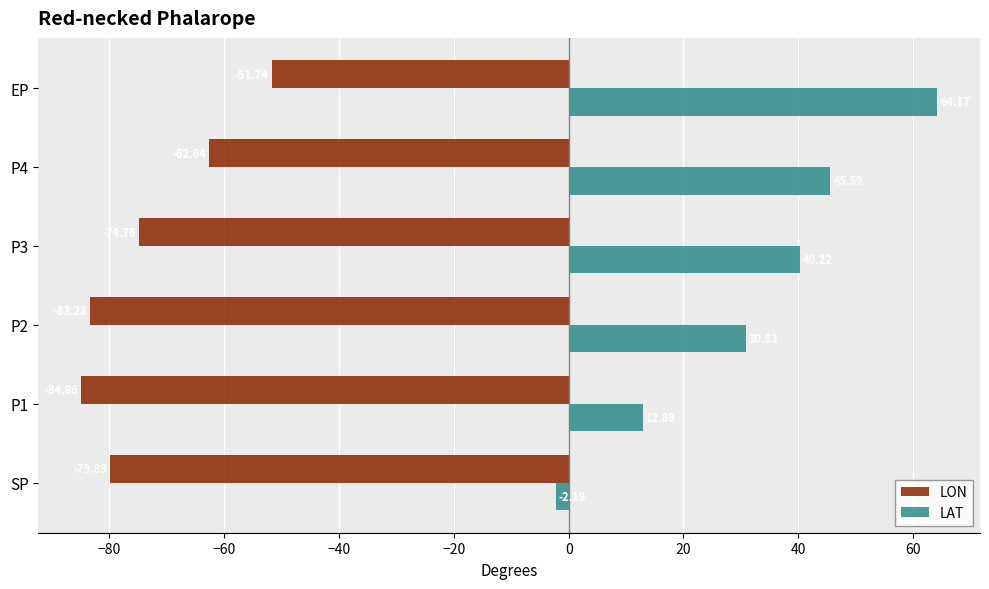

Which series has the largest range (max minus min)?

LAT